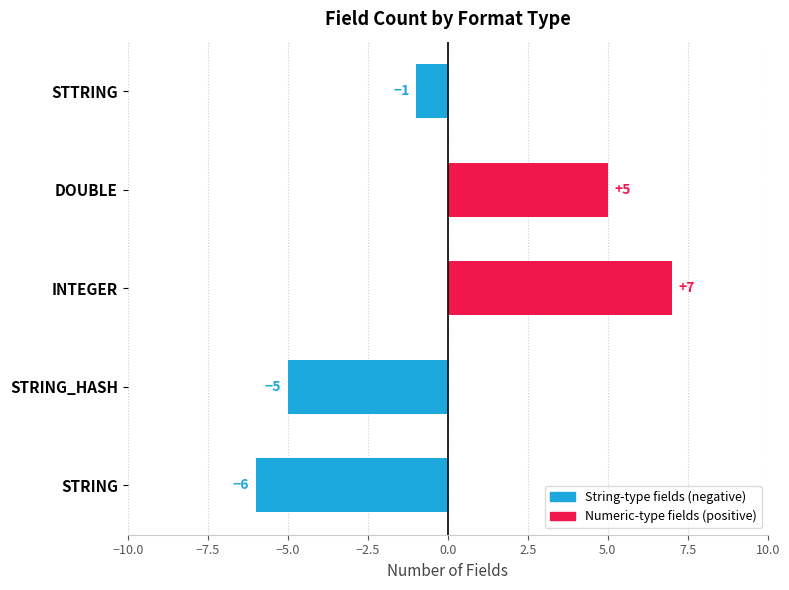

Reading bottom to top, extract all data points from this chart.

-6	-5	7	5	-1